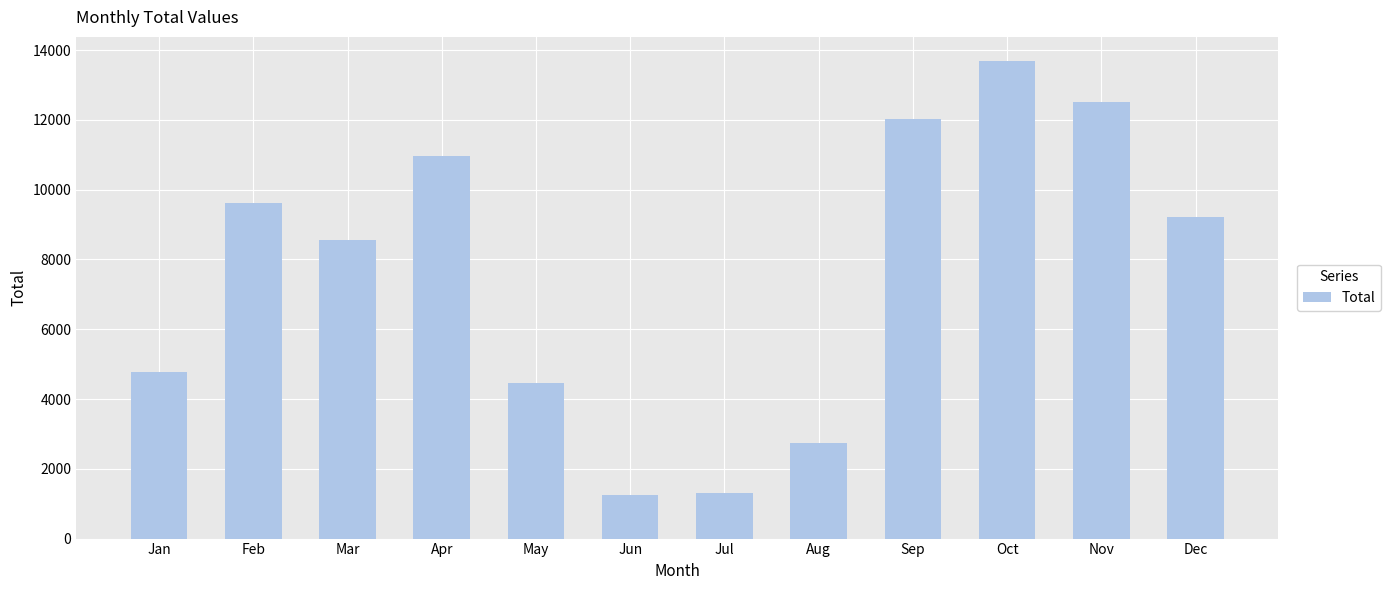

What is the value of the 3rd bar from the left?

8559